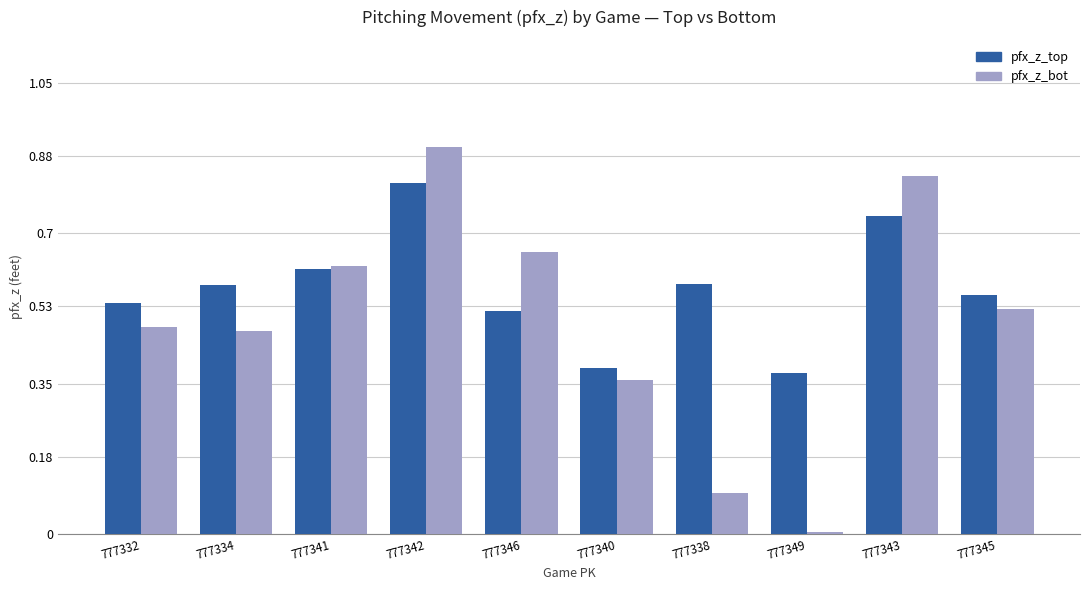

What is the sum of the pfx_z_top values at 777346 and 777349?

0.9